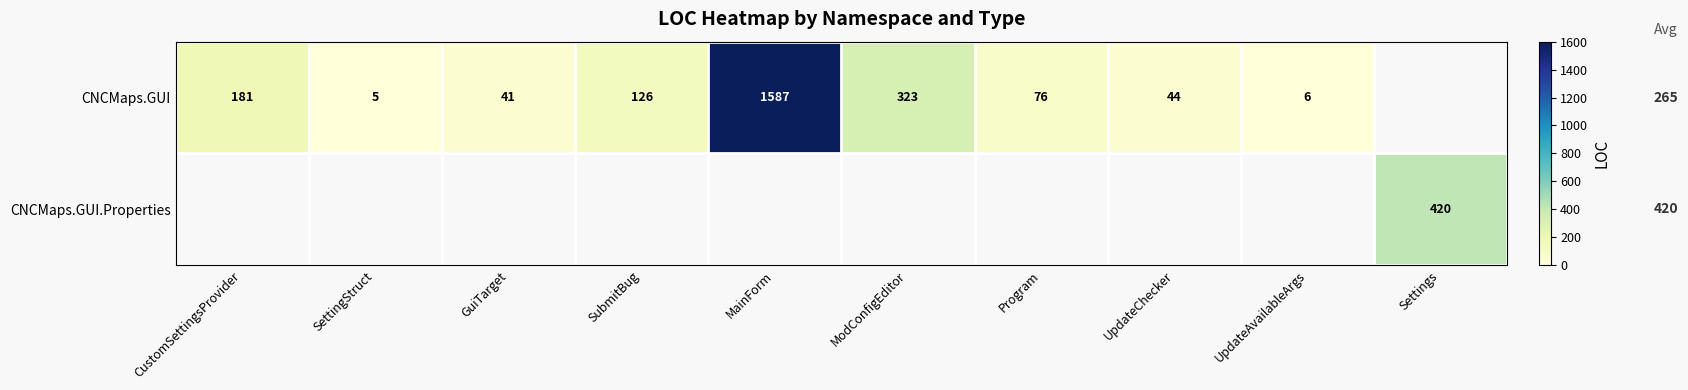

What is the sum of the CNCMaps.GUI values at ModConfigEditor and UpdateChecker?

367